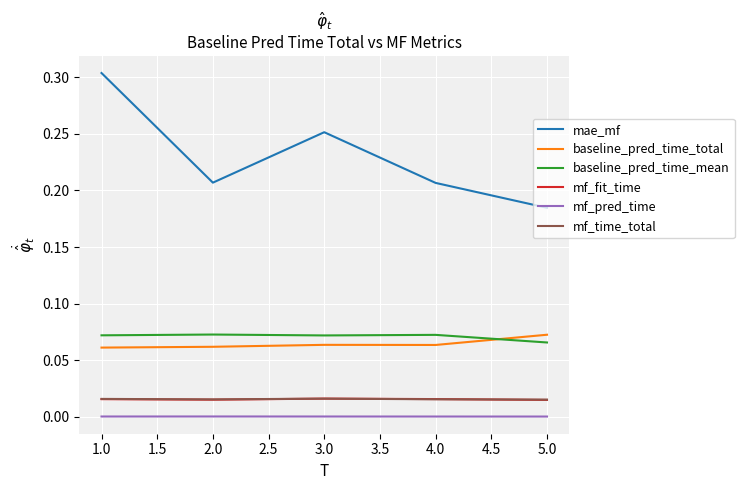

True or false: mae_mf and mf_pred_time intersect in this chart.

False